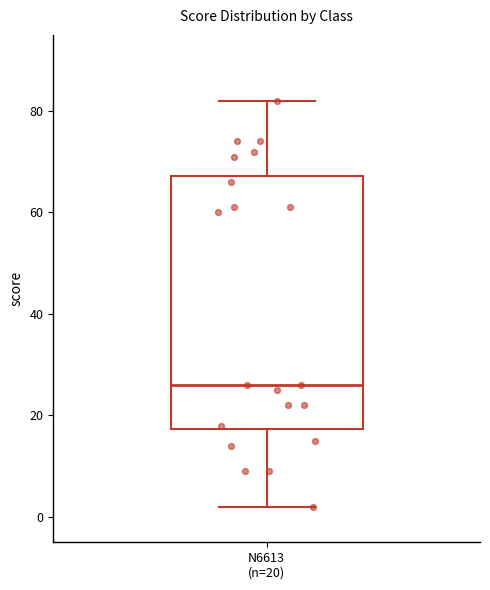

Where is the upper edge of the box for N6613 (n=20) on the y-axis? The values are not printed on the chart, so give them approximately, as read against the axis.

68